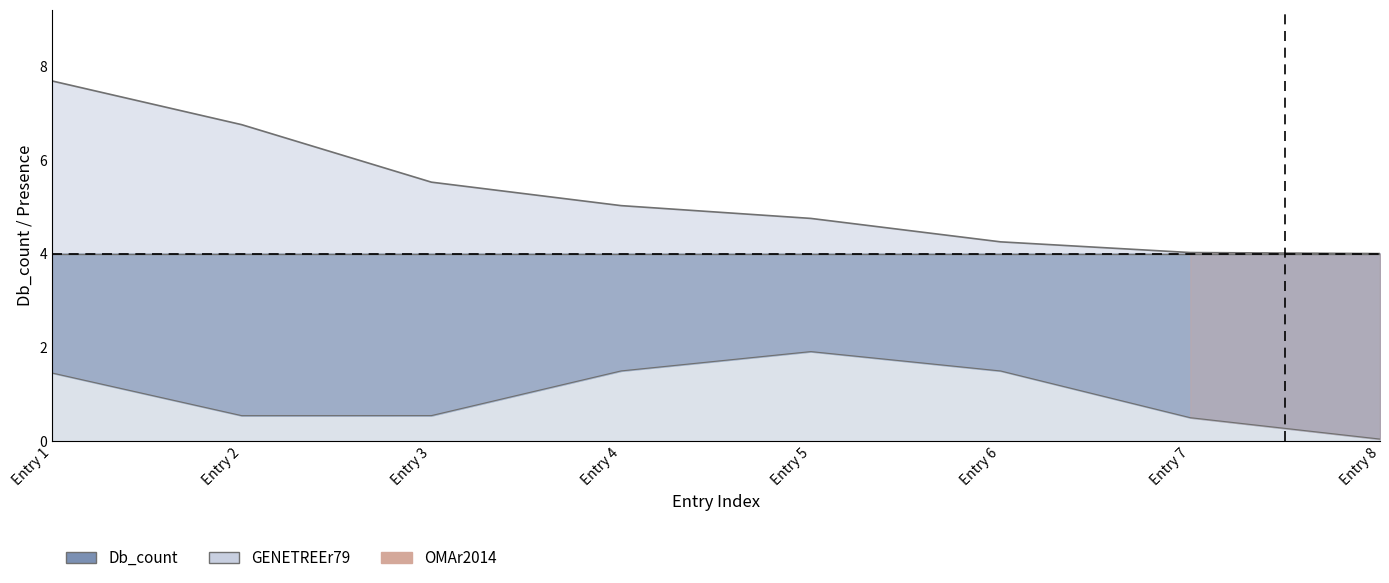

Reading left to right, transcribe all the data shown in this chart.

Db_count: 8	7	5	5	5	4	4	4
GENETREEr79: 1	1	1	1	1	1	1	1
OMAr2014: 1	0	0	1	1	1	0	0